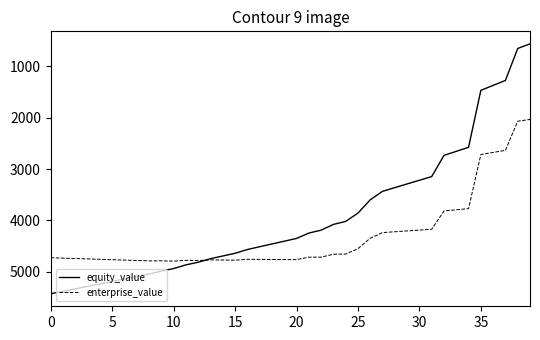

How many values in the enterprise_value series exceed 4733?

20